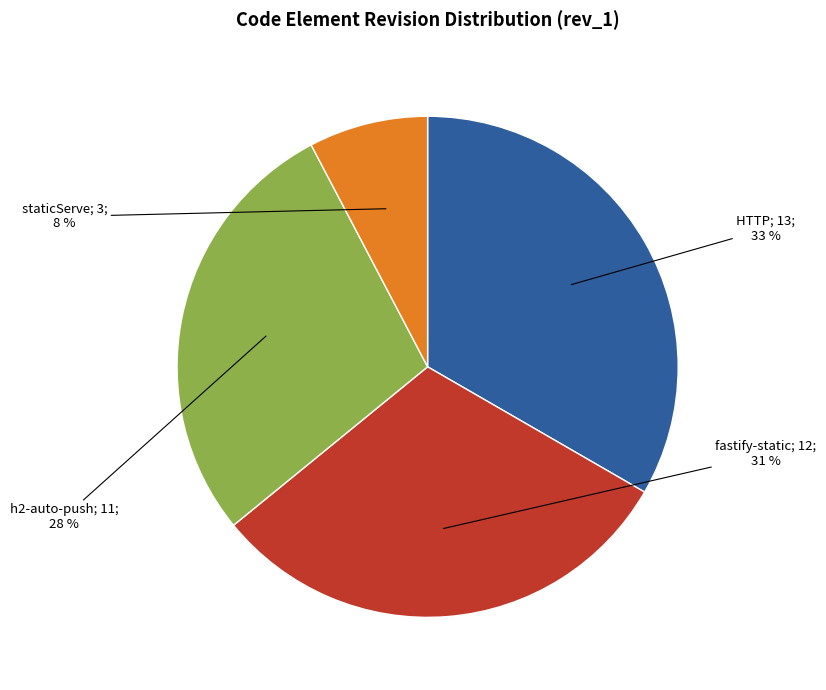

To the nearest percent, what is the average slice percentage?

25%